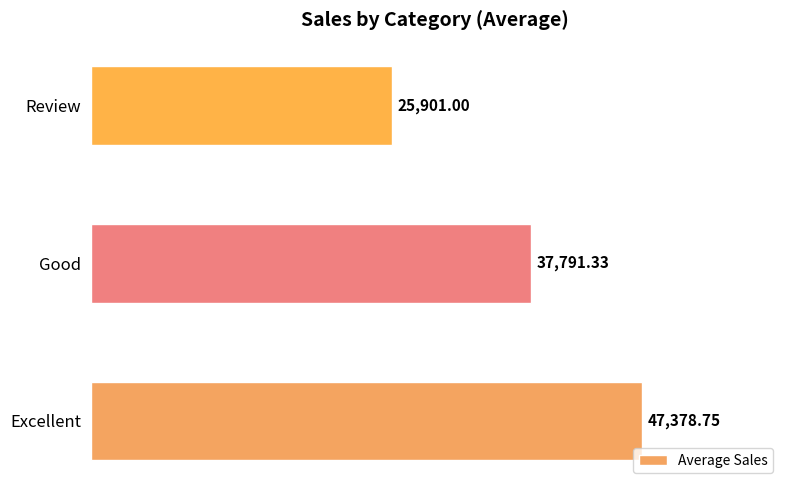

At which label is the value closest to 36639?

Good